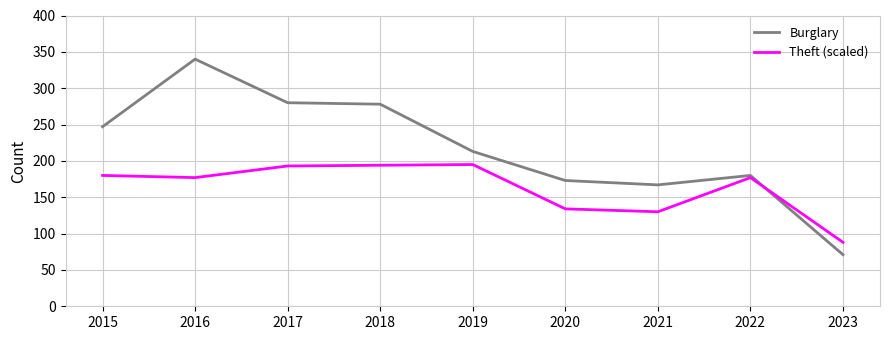

List the series in order of their overall mean, lowest first.

Theft (scaled), Burglary